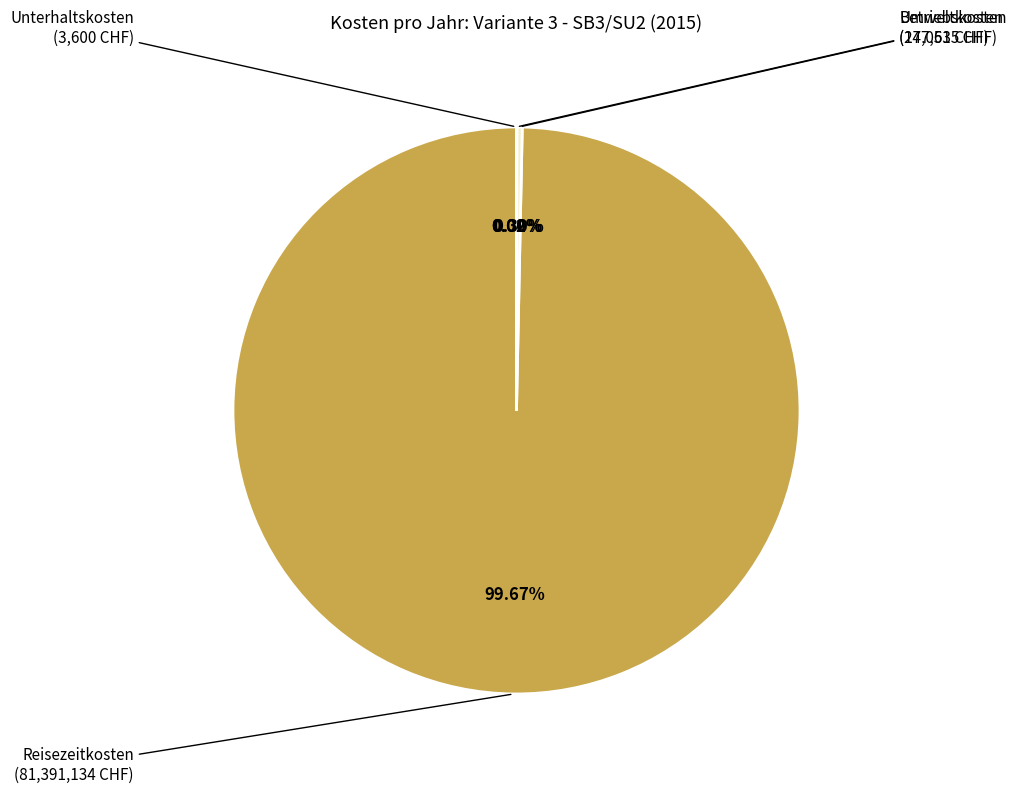

To the nearest percent, what is the average slice percentage?

25%